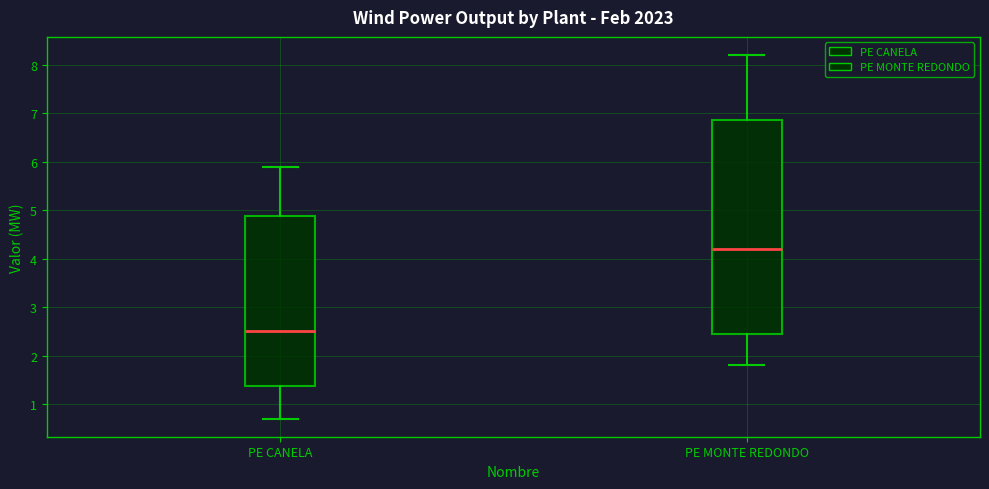

Reading left to right, transcribe this box plot: for each box, give where its median line is, the range the box spans, and where its two whiskers end, as read against the y-axis. The values are not printed on the chart, so give them approximately, as read against the axis.

PE CANELA: median 2.5, box 1.4 to 4.9, whiskers 0.7 to 5.9
PE MONTE REDONDO: median 4.2, box 2.5 to 6.9, whiskers 1.8 to 8.2